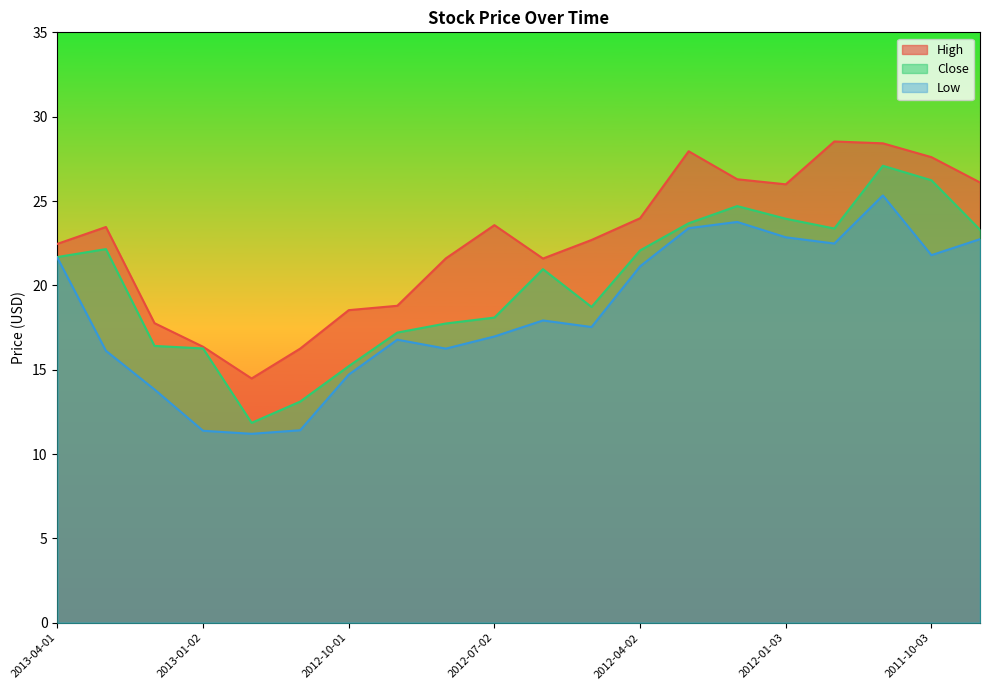

True or false: High and Low intersect in this chart.

False